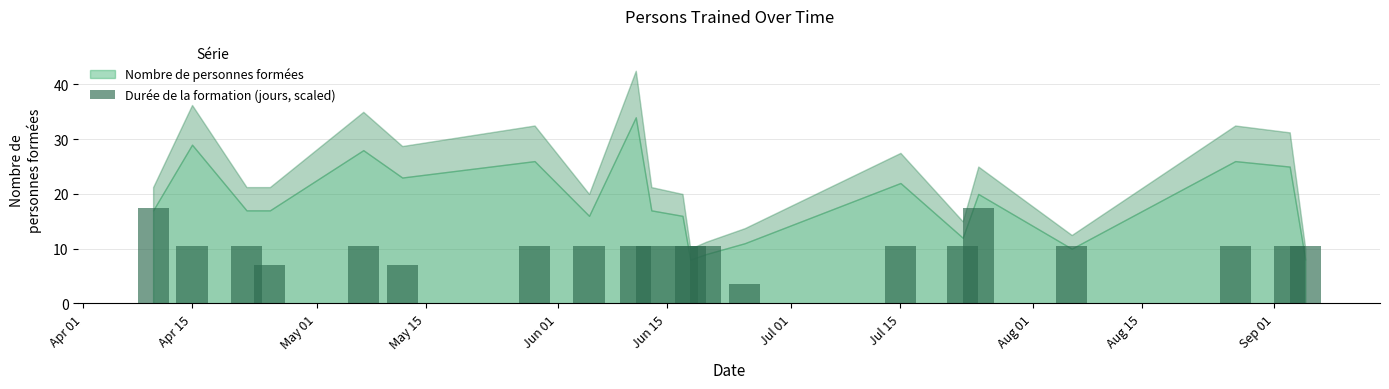

What is the value of the 21st bar from the left?

10.5